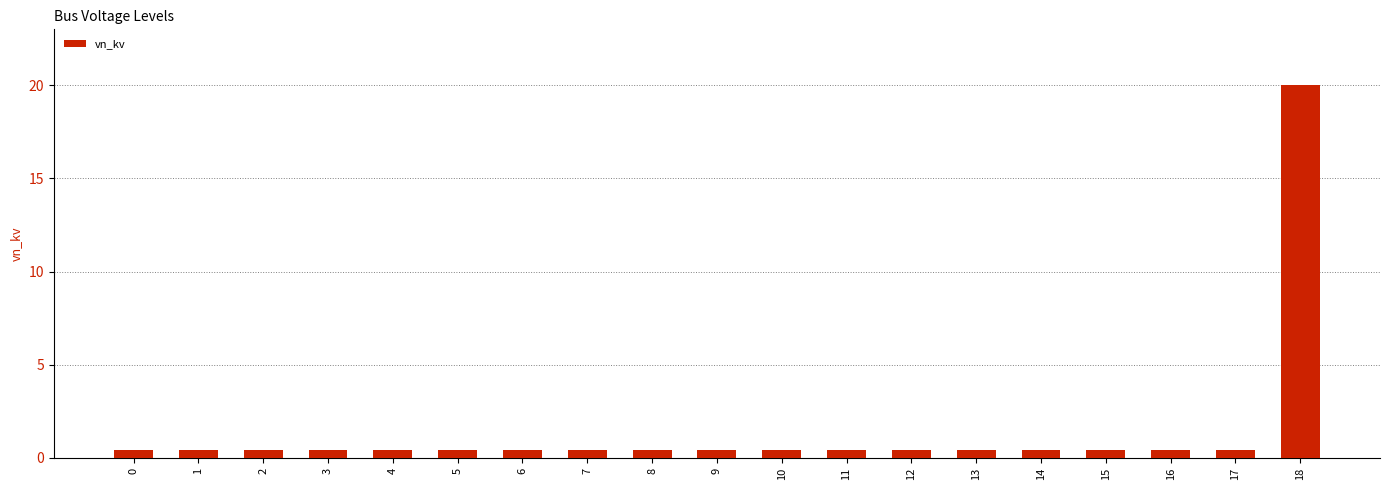

The chart shows a value of 0.4 at 16. True or false?

True